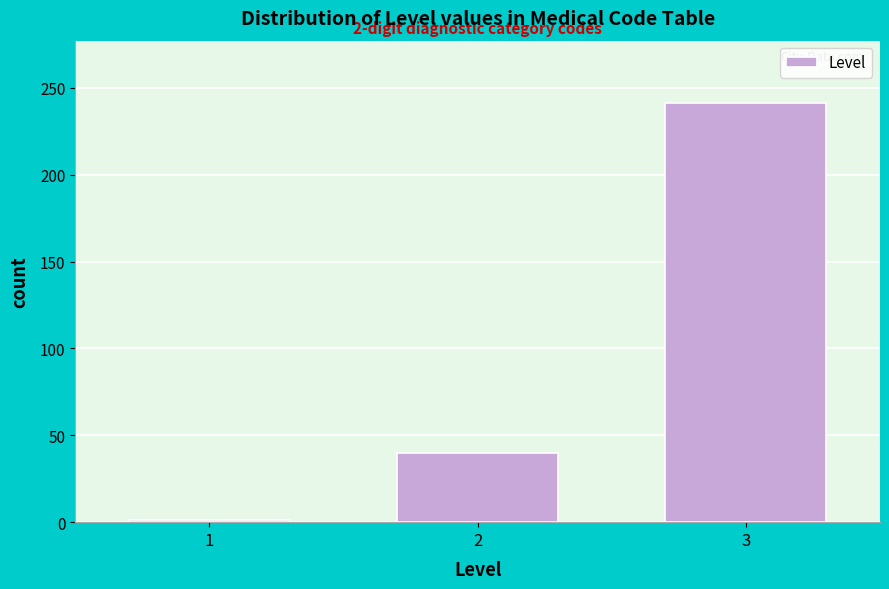

Reading left to right, list all the values displayed in this chart.

1	40	241